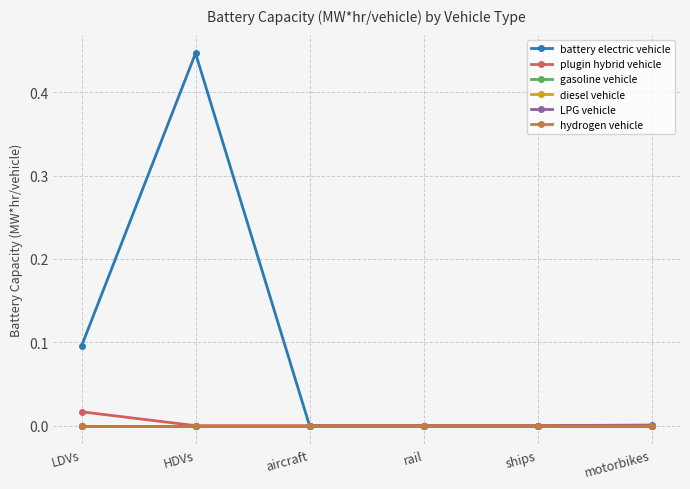

Reading left to right, what are all the values shown in this chart?

battery electric vehicle: 0.1	0.4	0.0	0.0	0.0	0.0
plugin hybrid vehicle: 0.0	0.0	0.0	0.0	0.0	0.0
gasoline vehicle: 0.0	0.0	0.0	0.0	0.0	0.0
diesel vehicle: 0.0	0.0	0.0	0.0	0.0	0.0
LPG vehicle: 0.0	0.0	0.0	0.0	0.0	0.0
hydrogen vehicle: 0.0	0.0	0.0	0.0	0.0	0.0